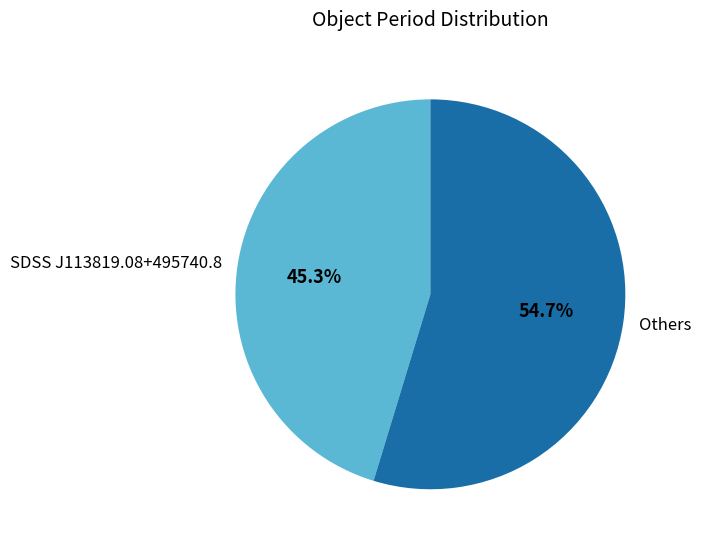

What is the smallest slice in the pie chart?

SDSS J113819.08+495740.8